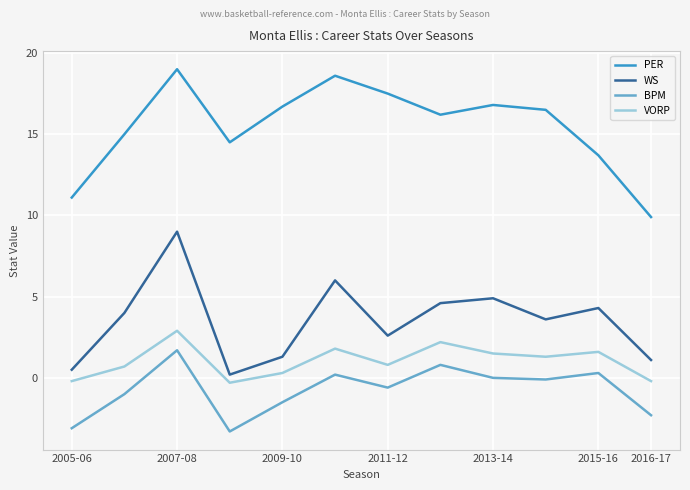

What is the smallest value displayed?

-3.3